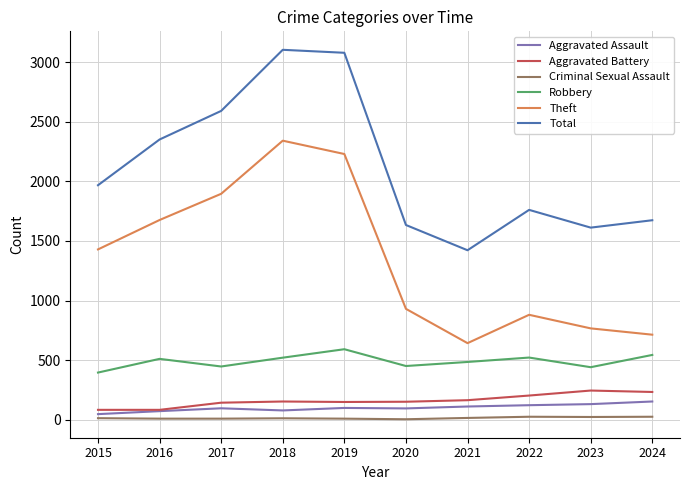

The Aggravated Assault series shows 94 at 2020. True or false?

True